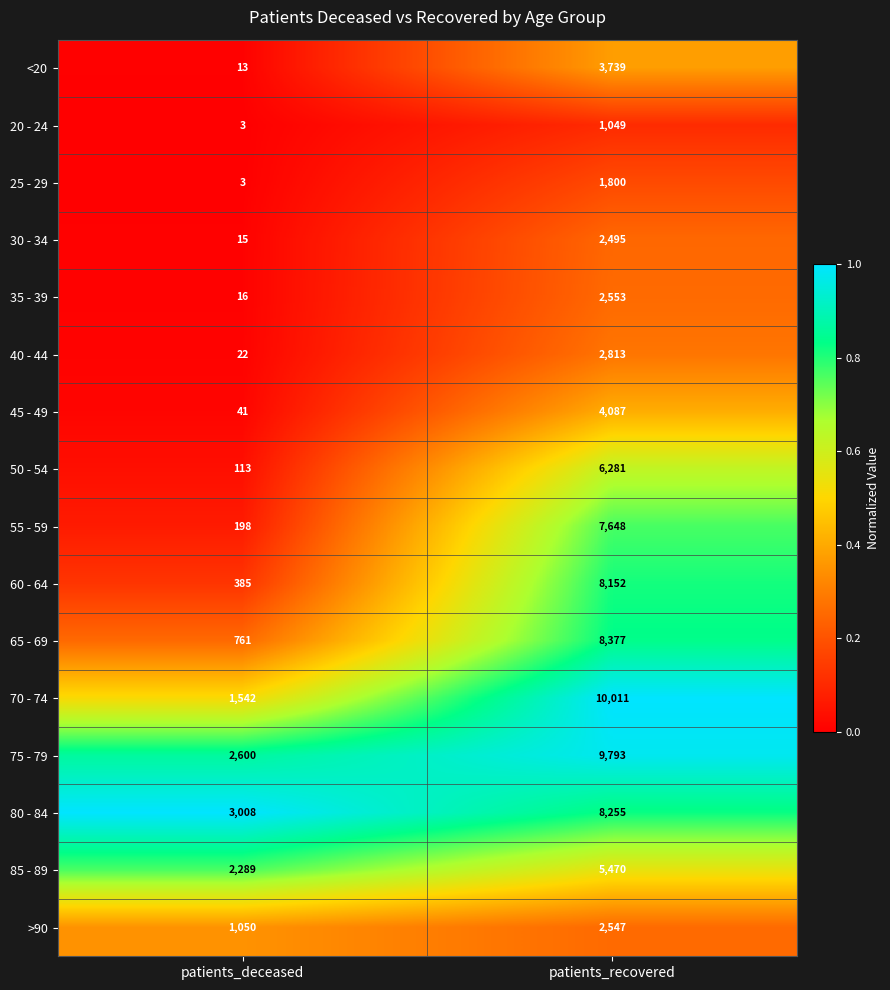

At which category is the sum across all series the highest?

patients_recovered